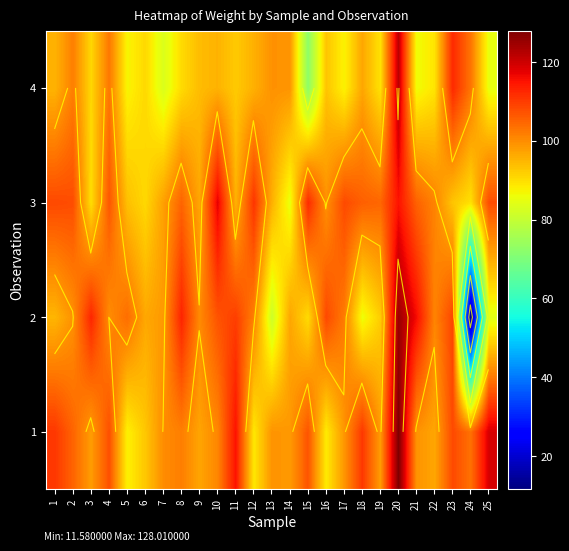

At which category does the chart reach its peak across all series?

20